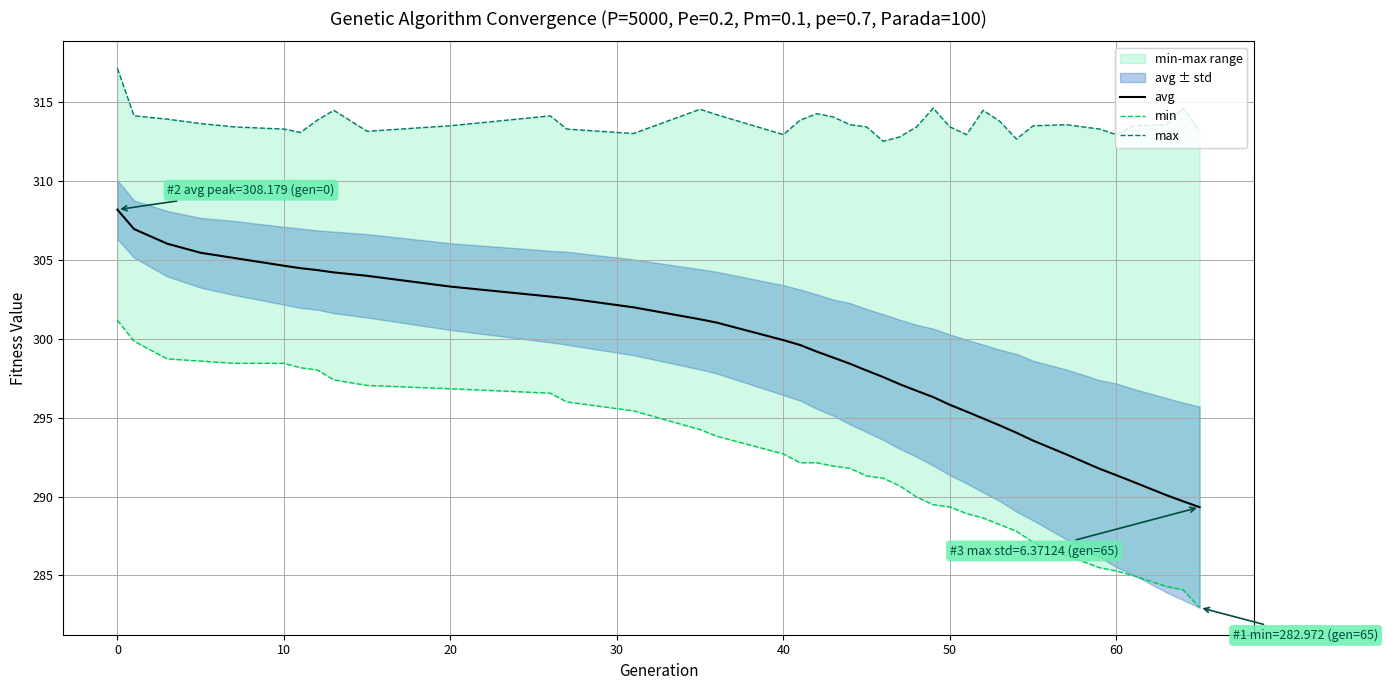

What is the difference between the maximum and minimum values in the avg series?

18.9